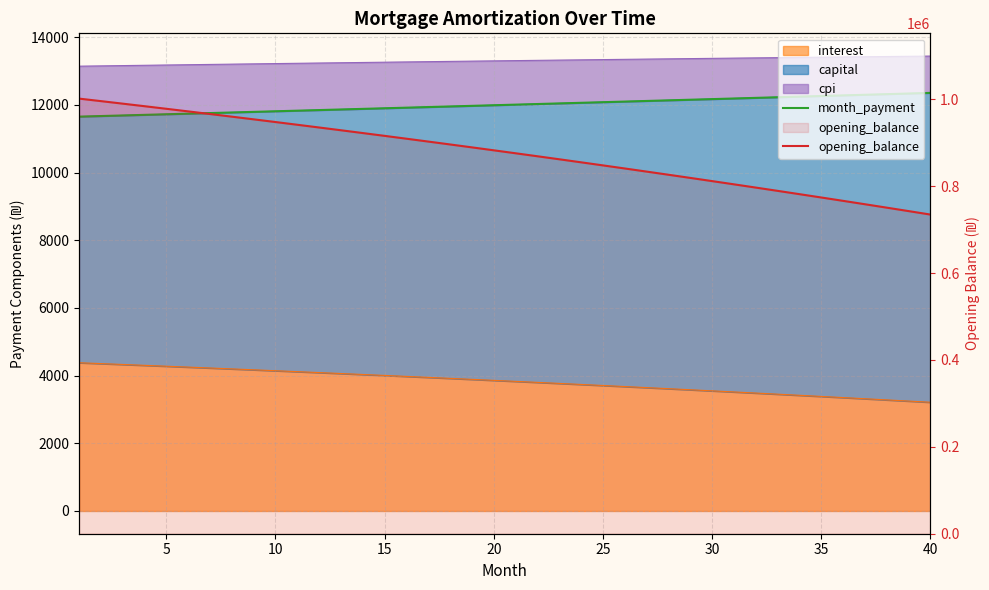

The value of opening_balance at 25 is 1449849.5. True or false?

False